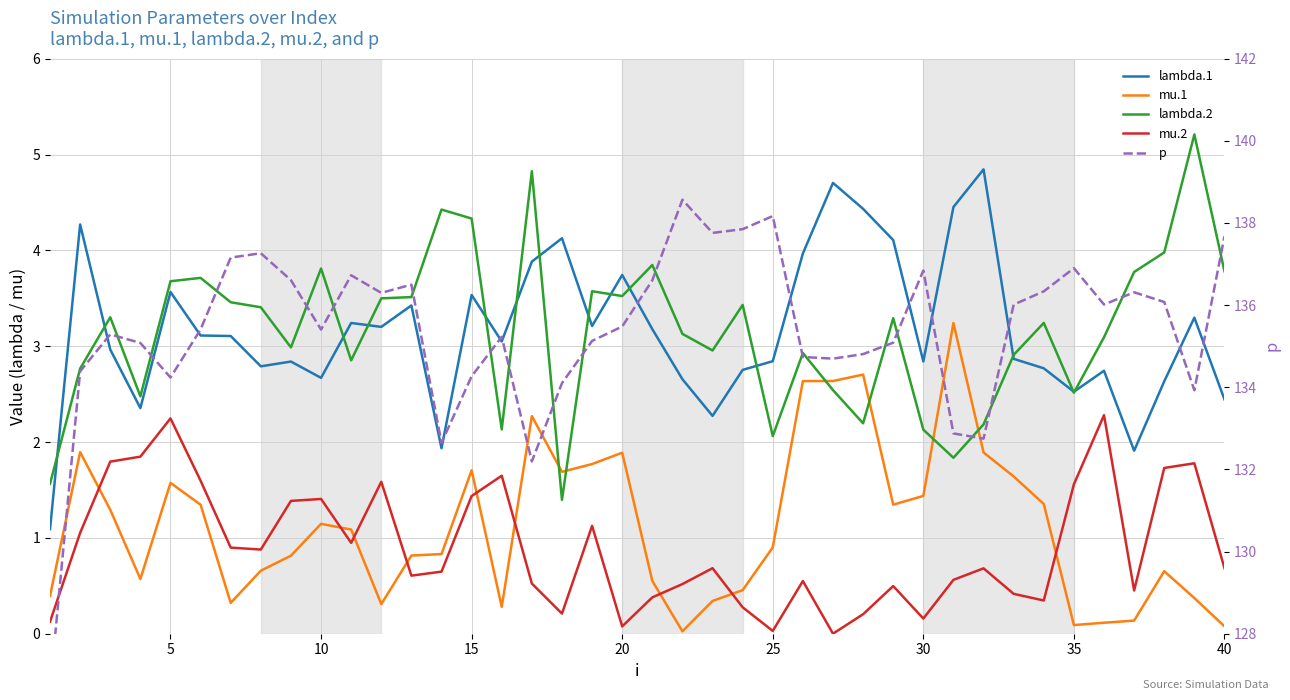

Does the chart display data point markers on the line(s)?

No